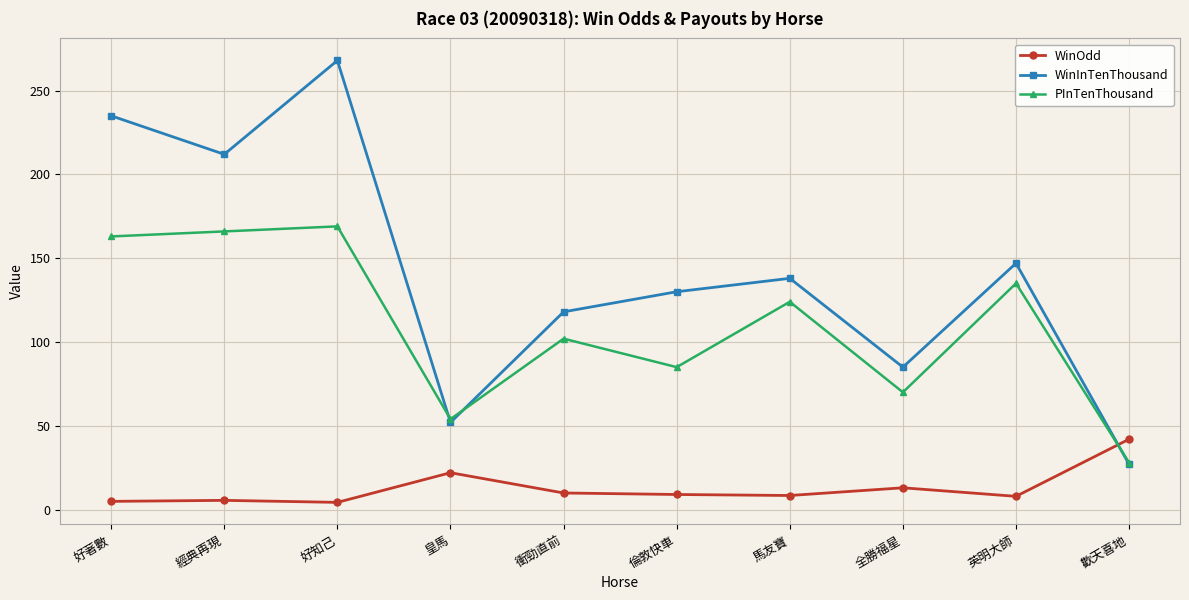

Rank the series by their maximum value, from highest to lowest.

WinInTenThousand, PInTenThousand, WinOdd